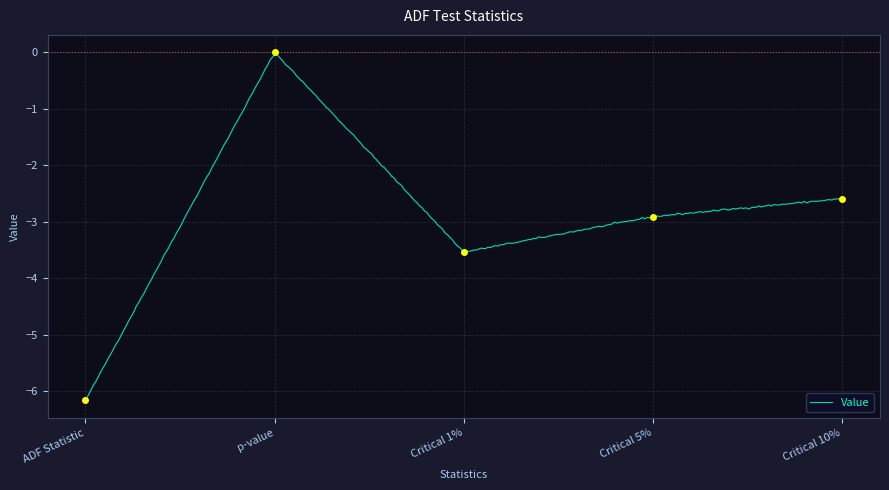

How many data points are less than -2?

4